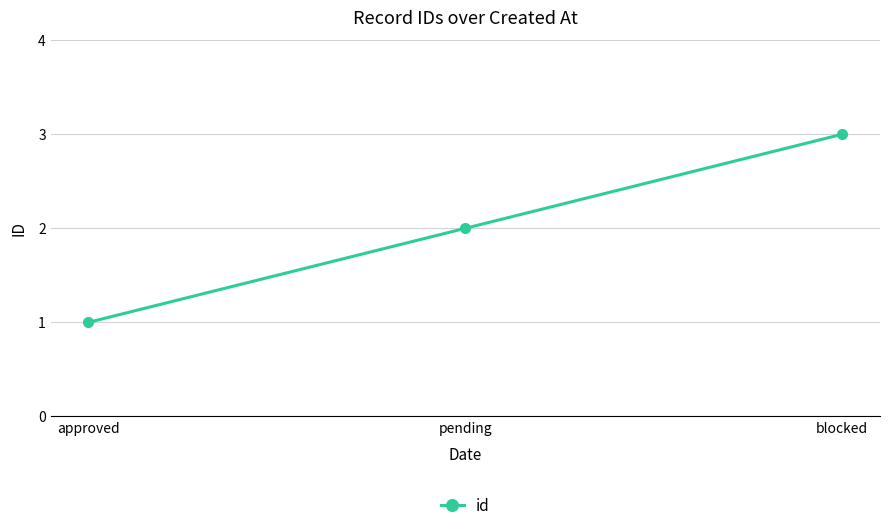

Does the chart display data point markers on the line(s)?

Yes